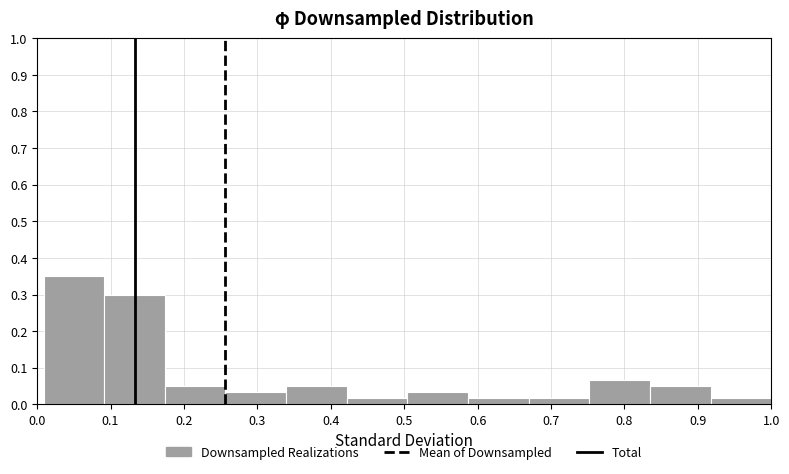

What is the height of the bar covering 0.42 to 0.50 on the x-axis? Neither the bar edges nor the heights are printed on the chart, so give them approximately, as read against the axes.

0.02